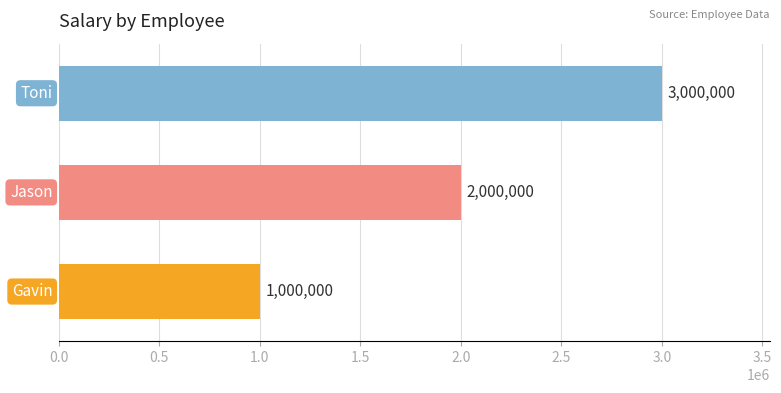

Count the values in the range 1000000 to 3000000.

3